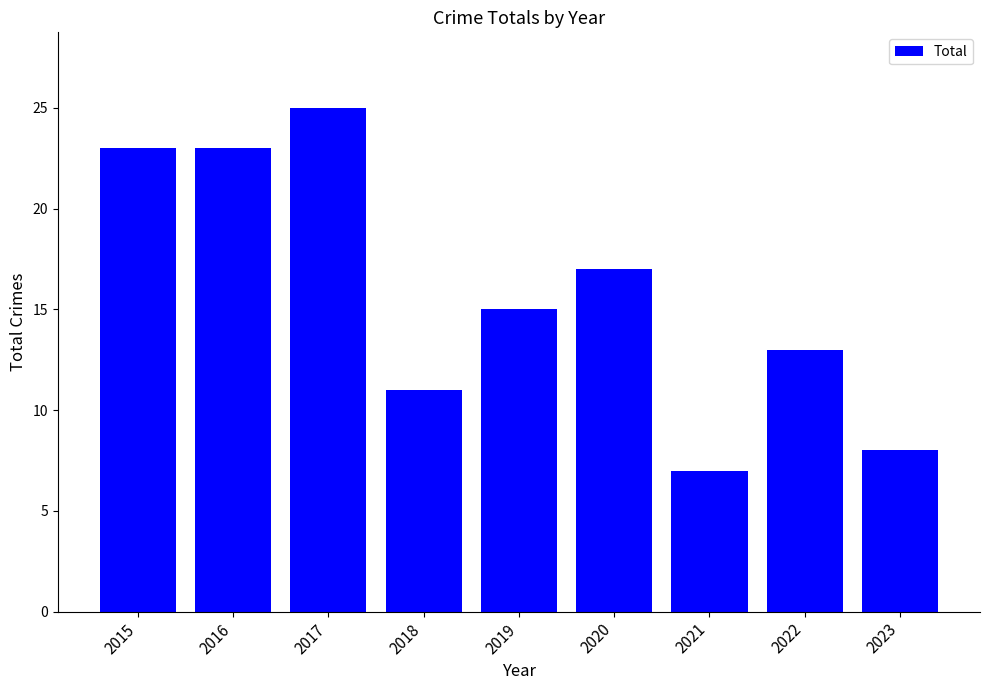

Which label corresponds to the largest value in the chart?

2017